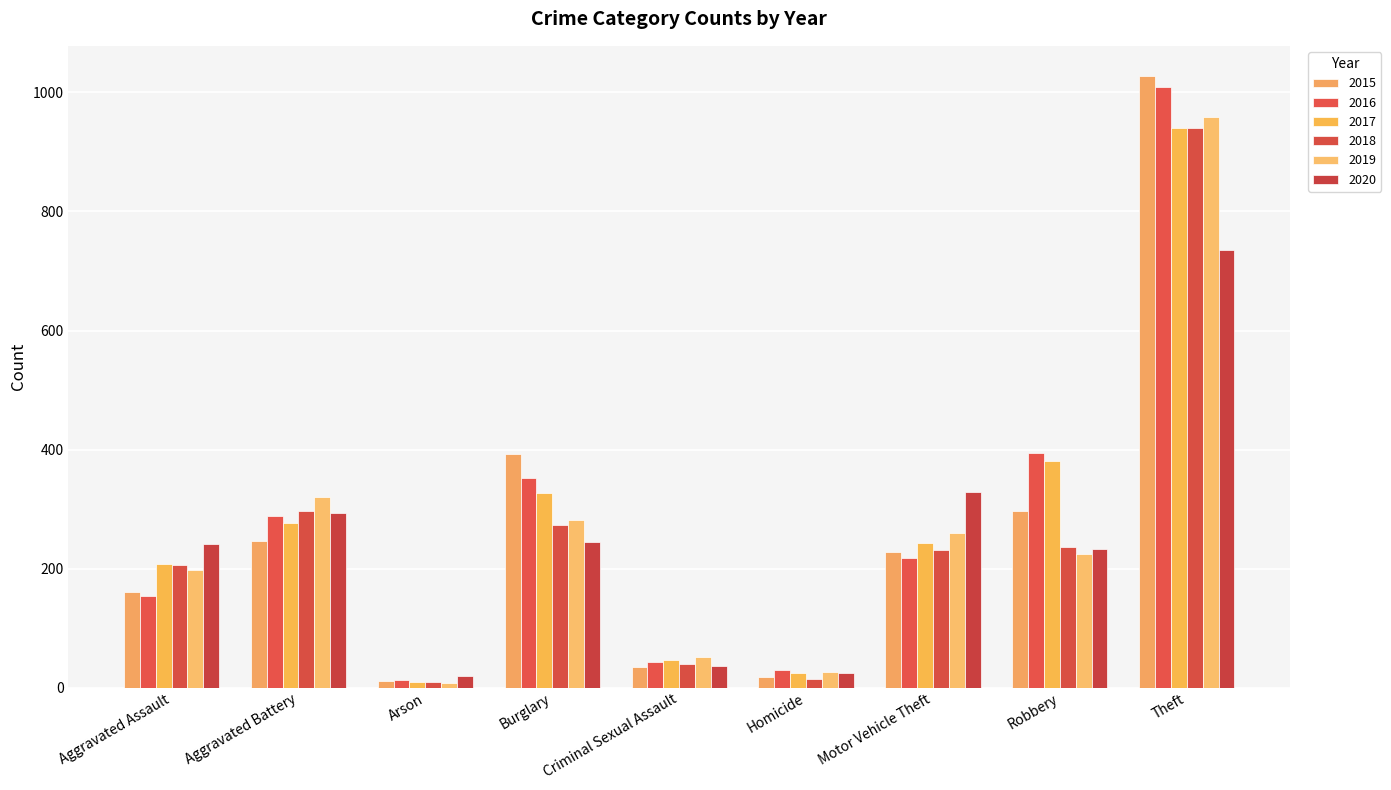

What are all the series names shown in the legend?

2015, 2016, 2017, 2018, 2019, 2020